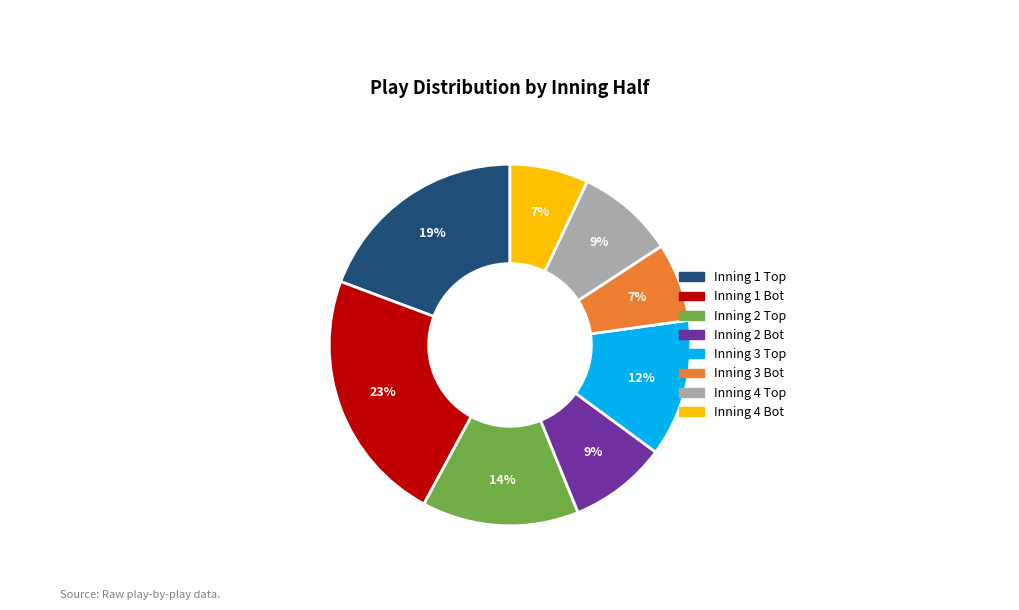

Count the number of slices in the pie.

8